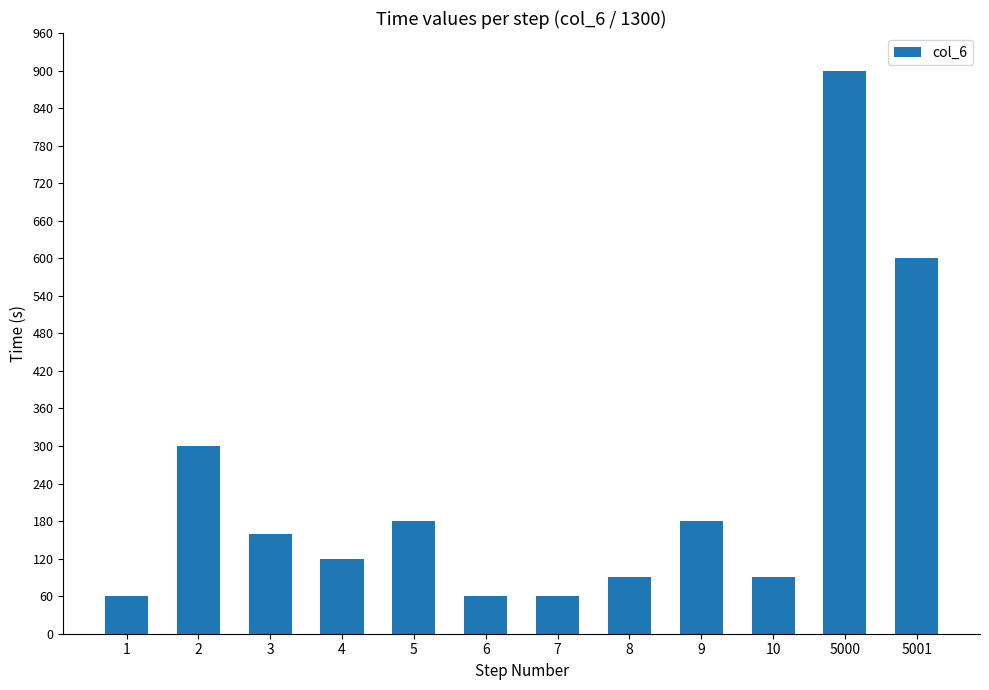

What is the greatest value displayed?

900